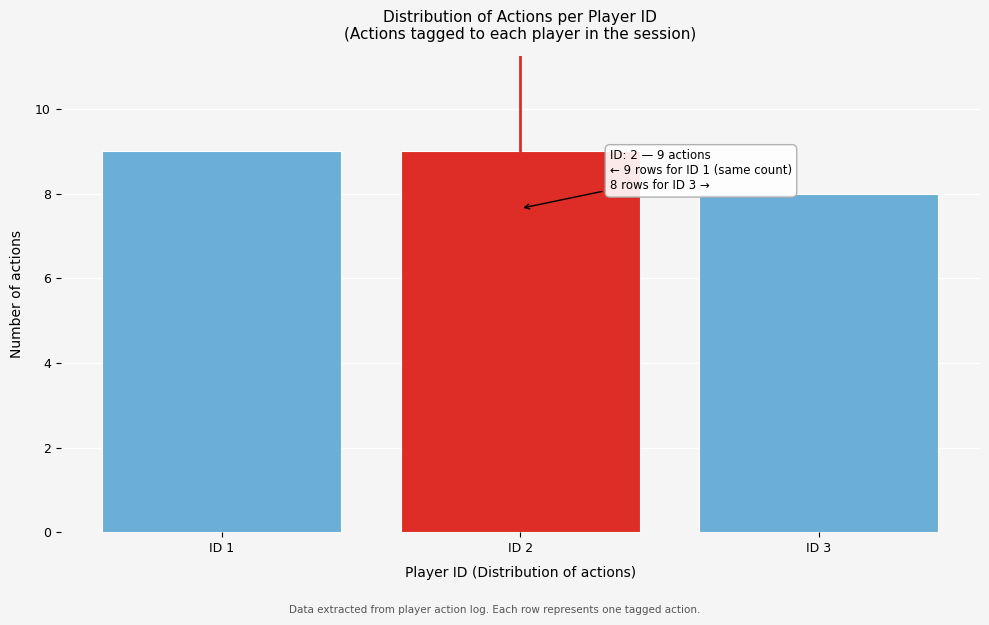

Reading left to right, extract all data points from this chart.

9	9	8